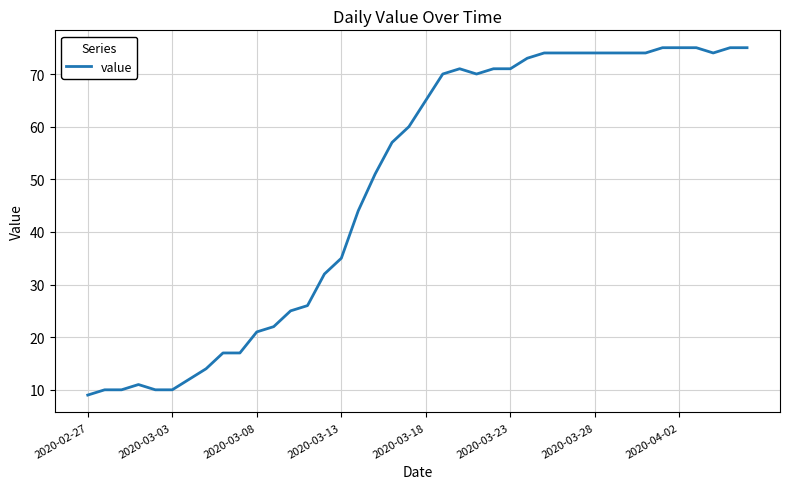

What is the smallest value displayed?

9